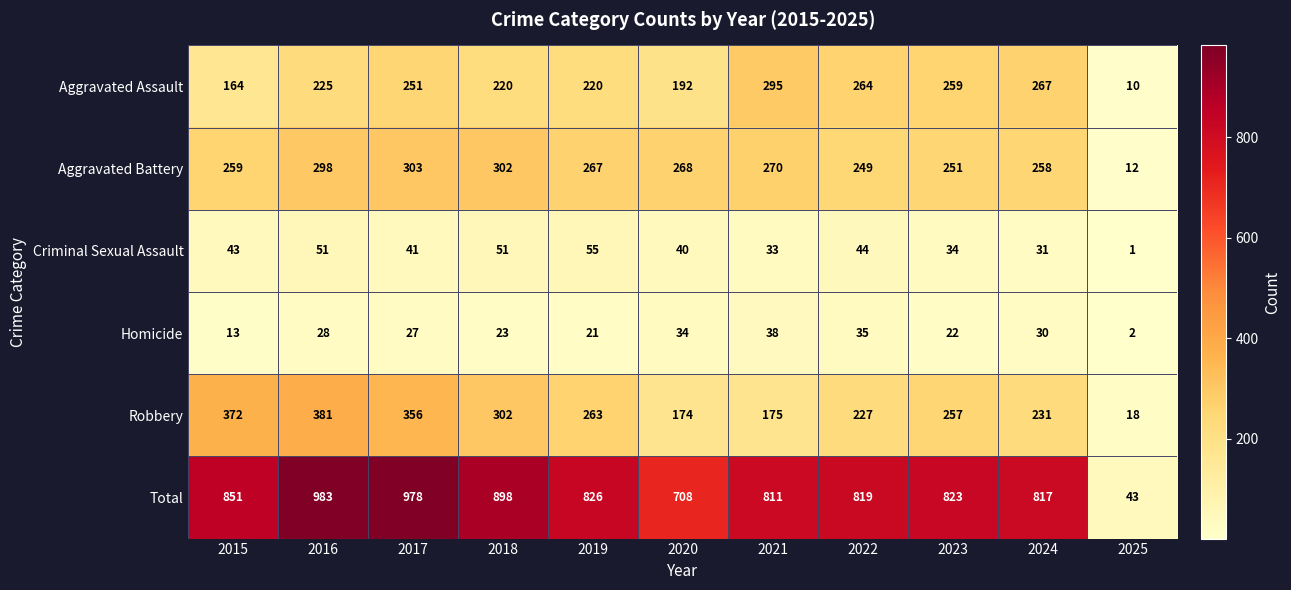

What is the spread (max minus min) of values at 2023?

801